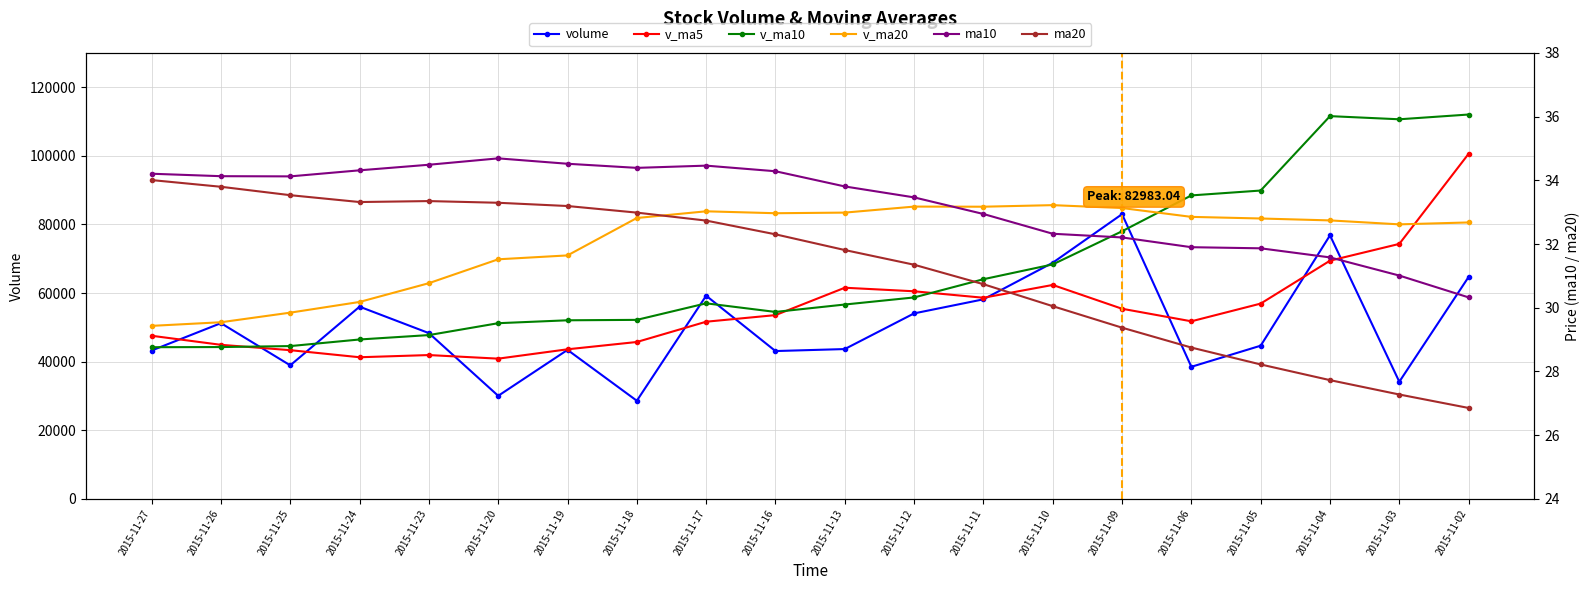

Which series ends up on top after the final intersection of v_ma10 and v_ma20?

v_ma10